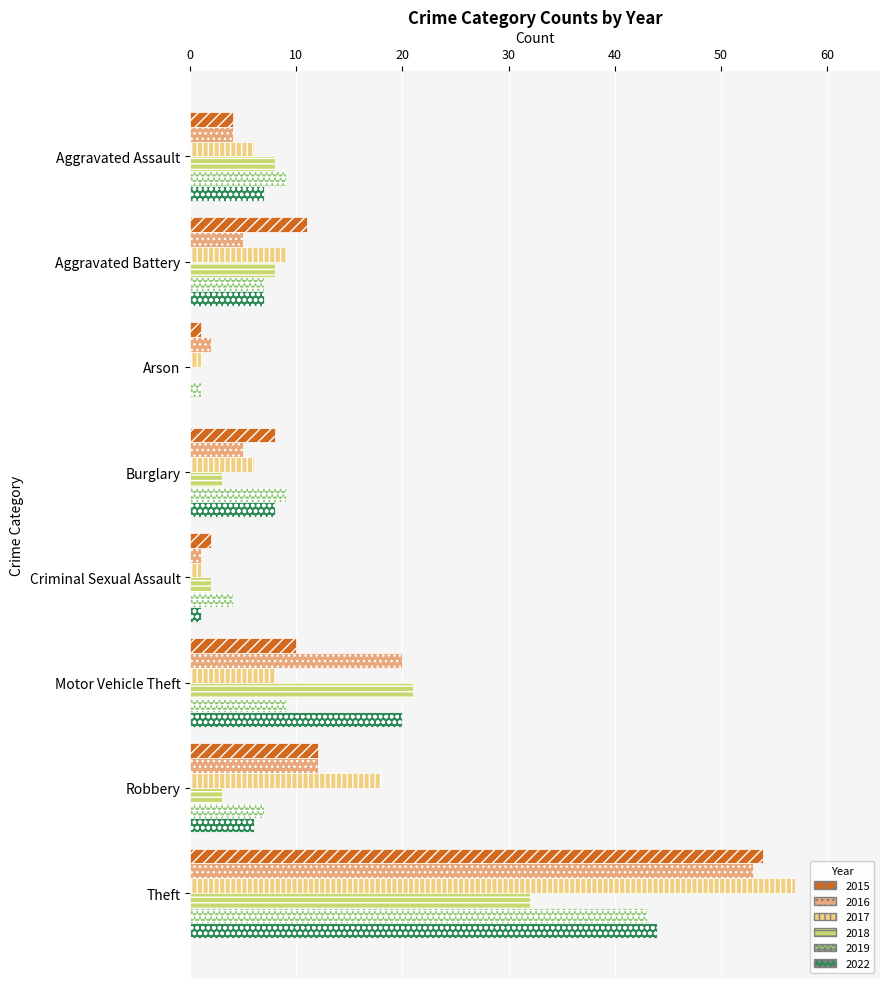

Which category has the highest value in the 2022 series?

Theft